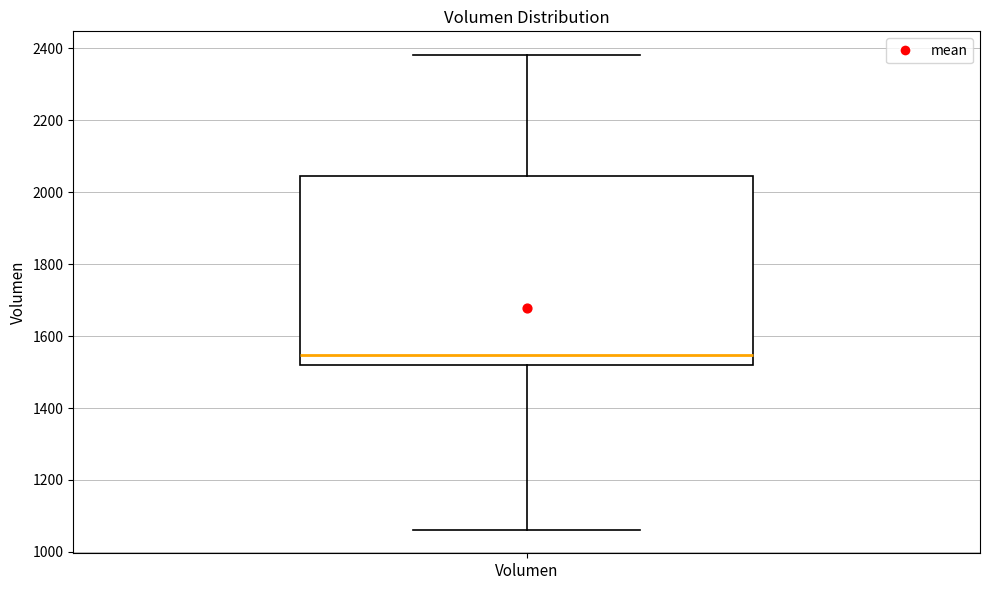

Read this box plot against the y-axis: the position of the median line, the range covered by the box, and the ends of both whiskers. The values are not printed on the chart, so give them approximately, as read against the axis.

median 1540, box 1520 to 2040, whiskers 1060 to 2380